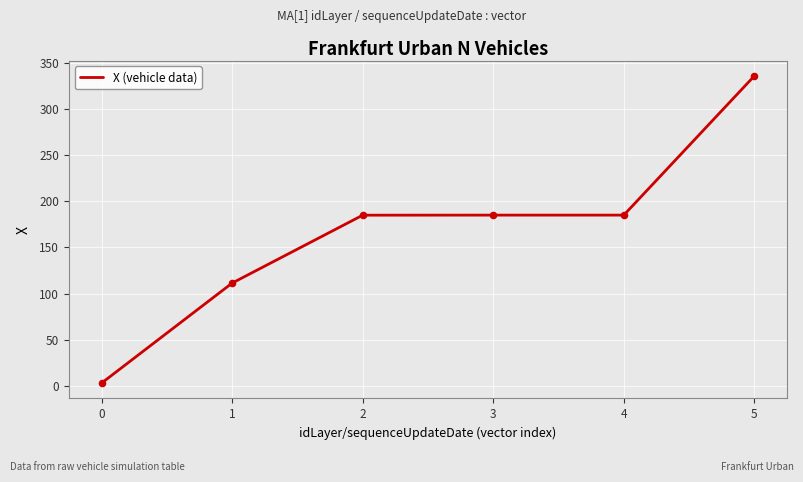

Which has a higher value, 1 or 2?

2